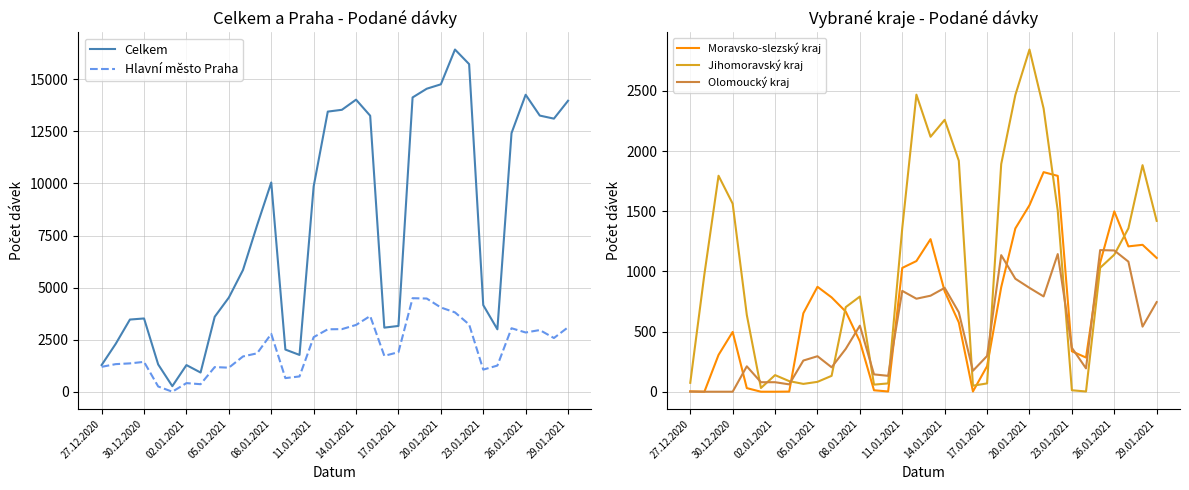

True or false: Jihomoravský kraj has a value of 1420 at 29.01.2021.

True